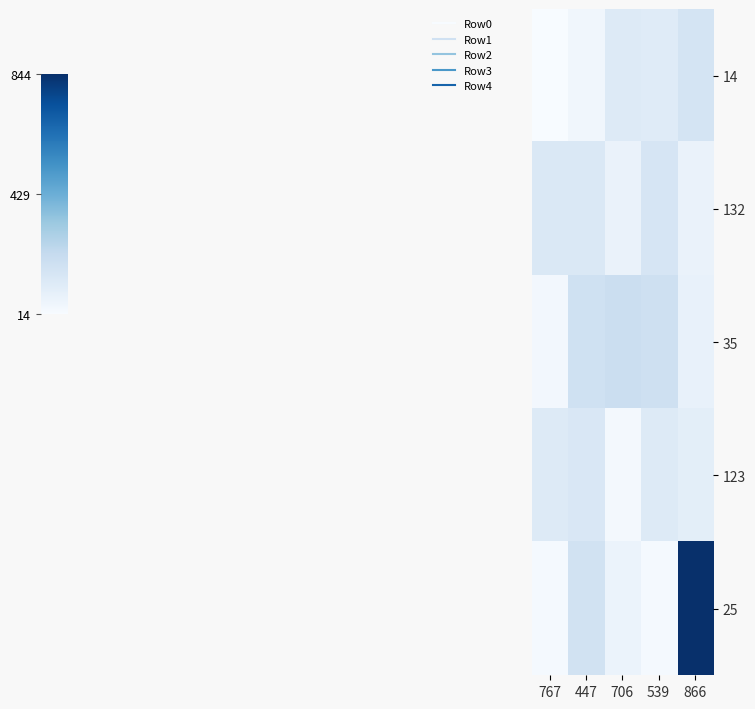

At which category is the sum across all series the highest?

866